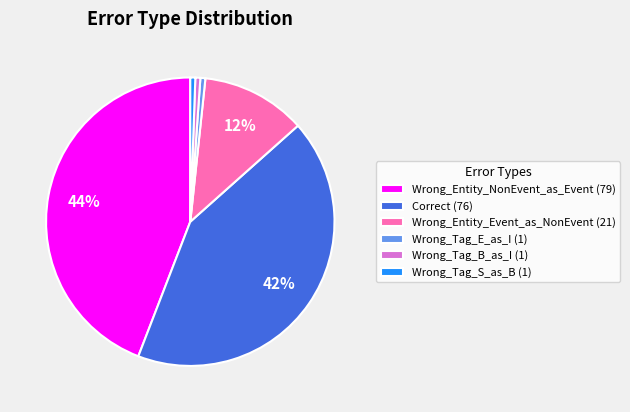

Is Wrong_Entity_NonEvent_as_Event the majority of the pie?

No